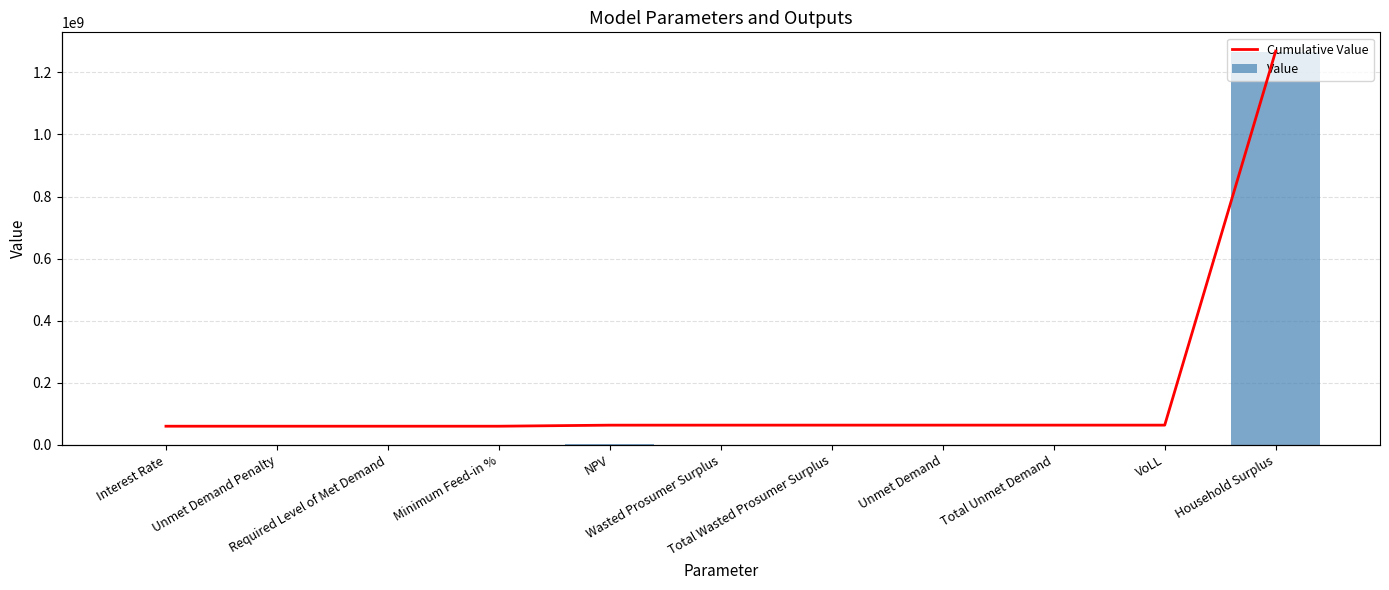

What is the difference between the maximum and minimum values in the Cumulative Value series?

1265565305.4